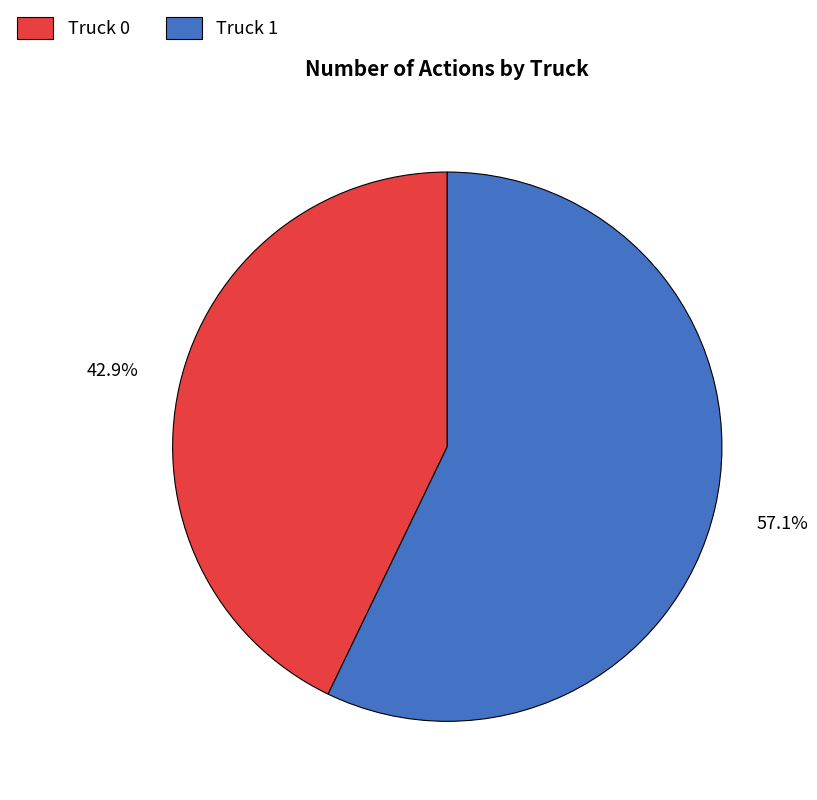

True or false: Truck 1 accounts for 64% of the total.

False